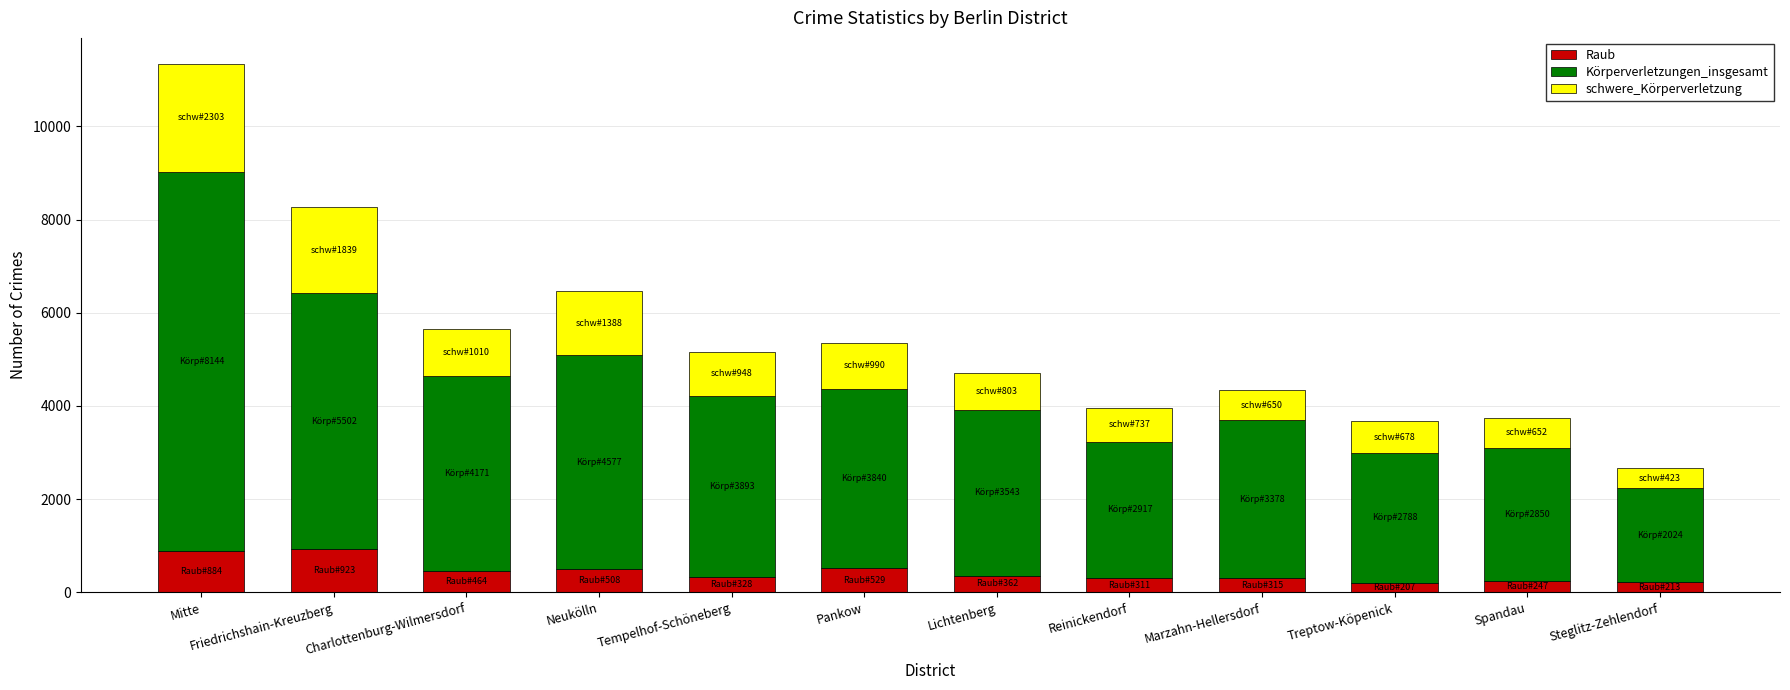

True or false: Raub has a value of 529 at Pankow.

True